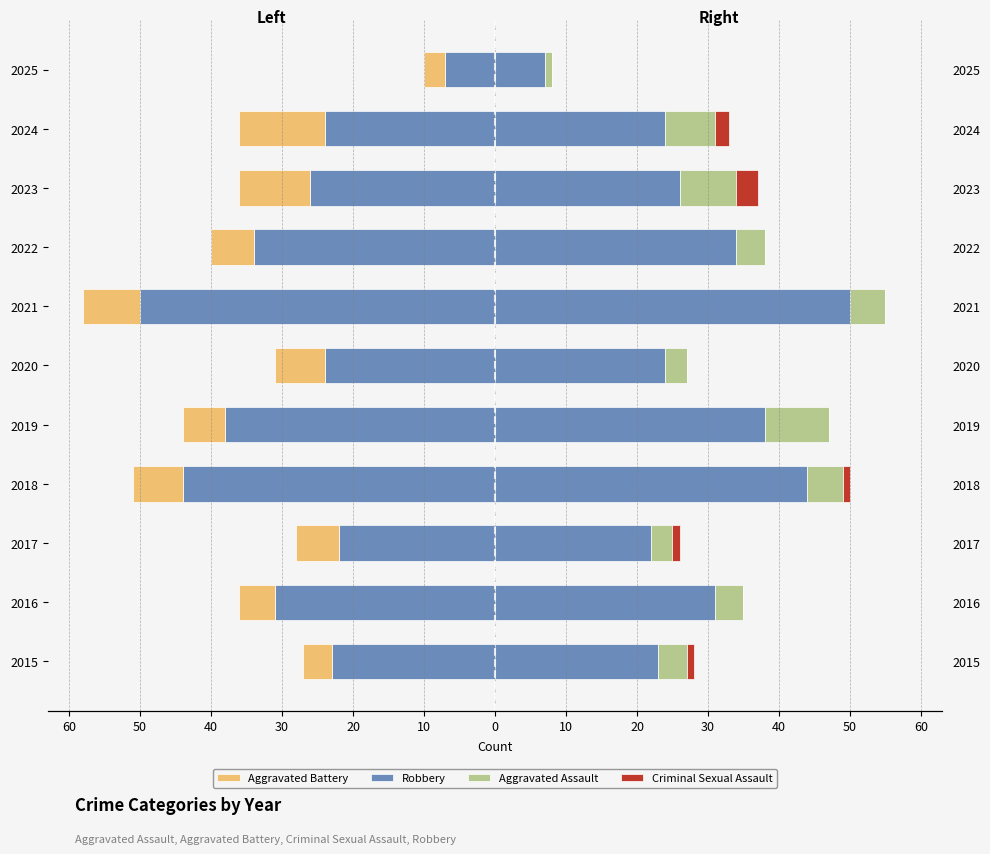

What are all the series names shown in the legend?

Aggravated Battery, Robbery, Aggravated Assault, Criminal Sexual Assault